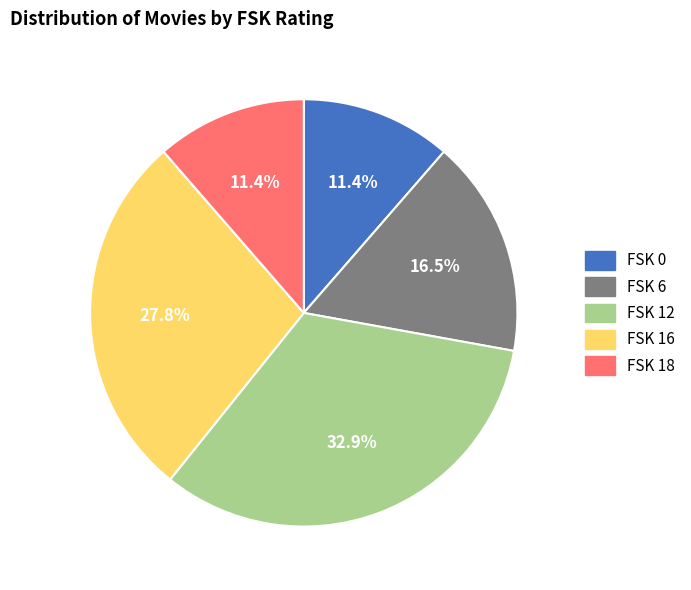

Does FSK 16 account for over 50% of the chart?

No